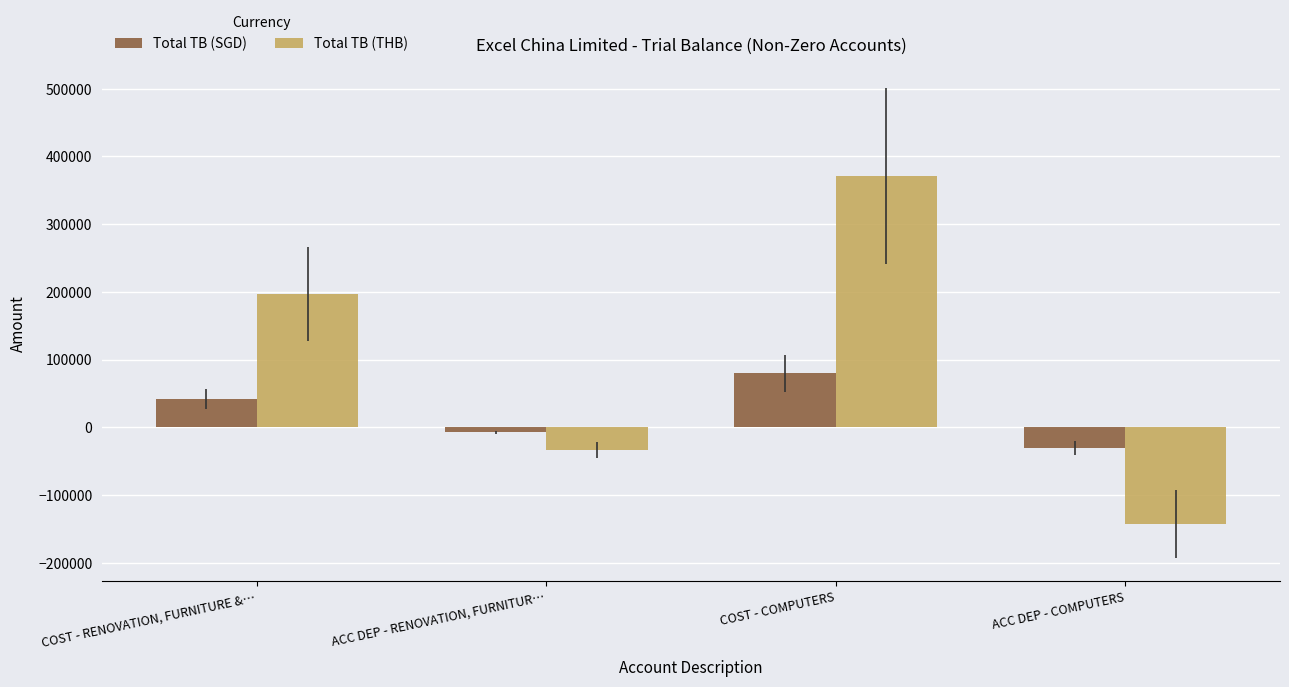

Which series has the widest spread of values?

Total TB (THB)